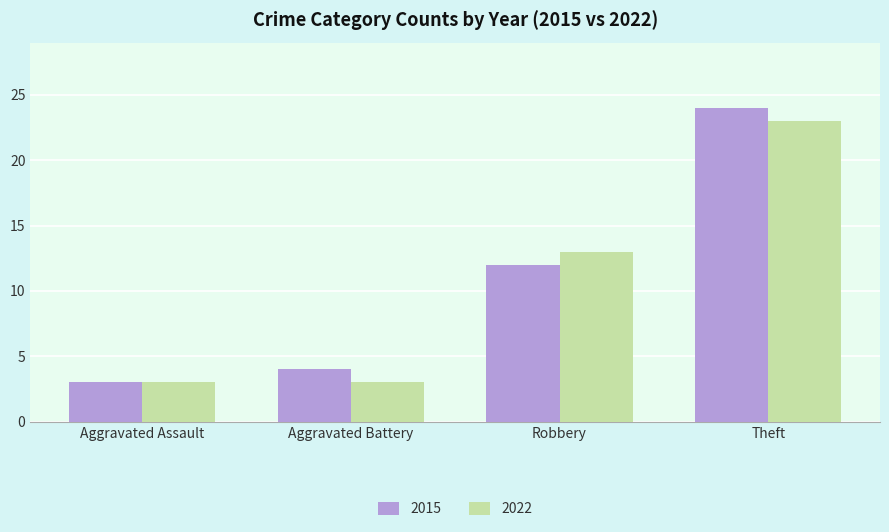

The value of 2022 at Aggravated Battery is 5. True or false?

False